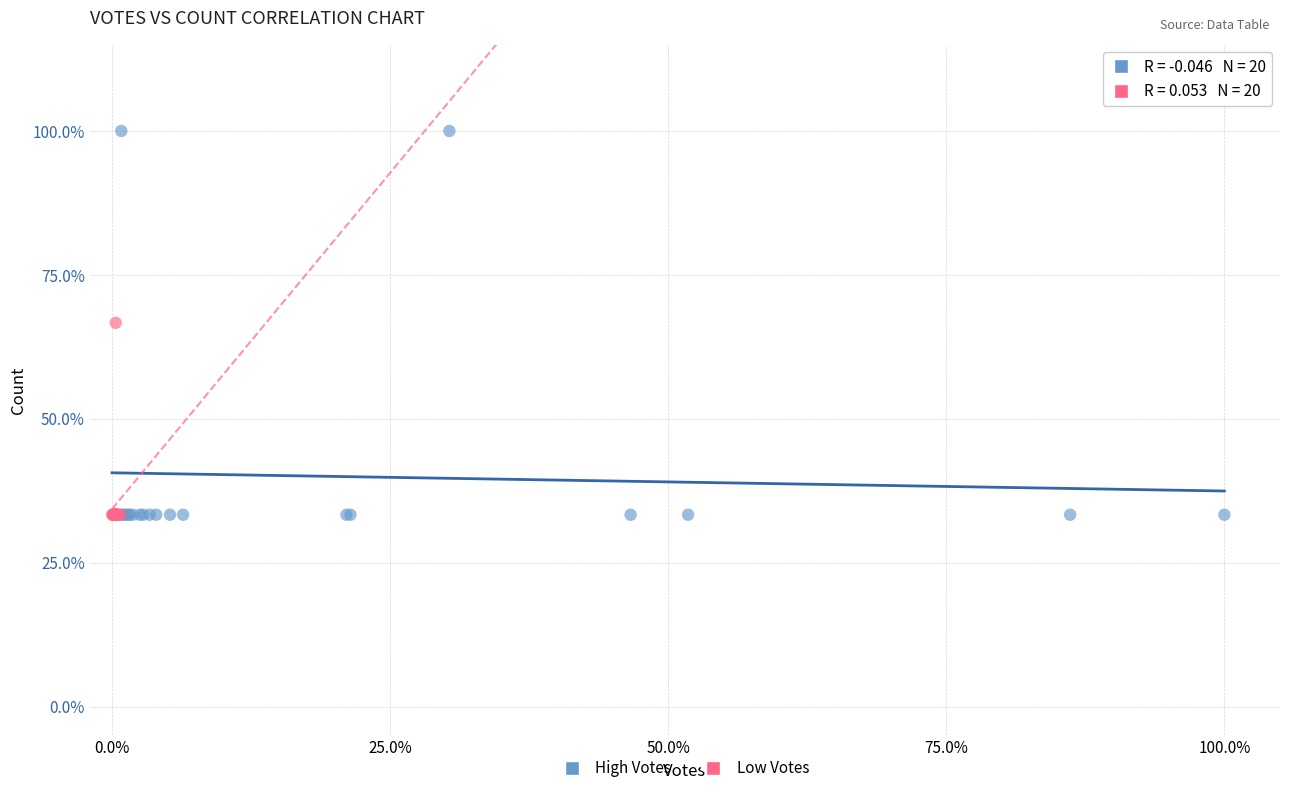

What are all the series names shown in the legend?

High Votes, Low Votes